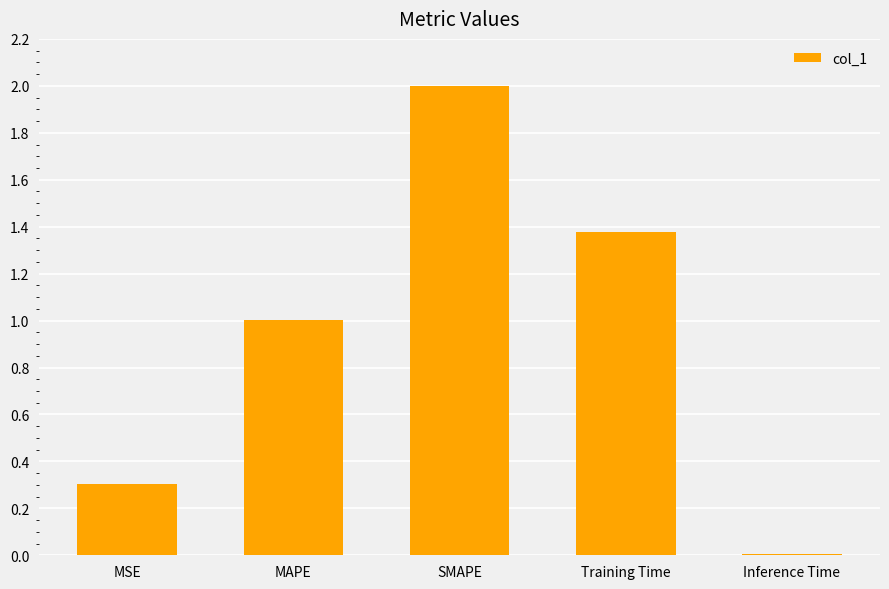

What is the ratio of the value at Training Time to the value at SMAPE?

0.7